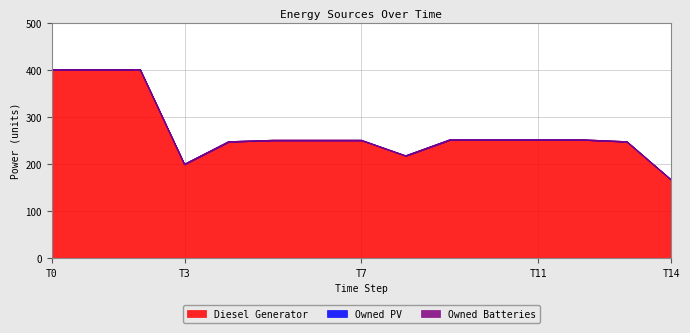

Between 7 and 11, which series saw the biggest shift?

Diesel Generator